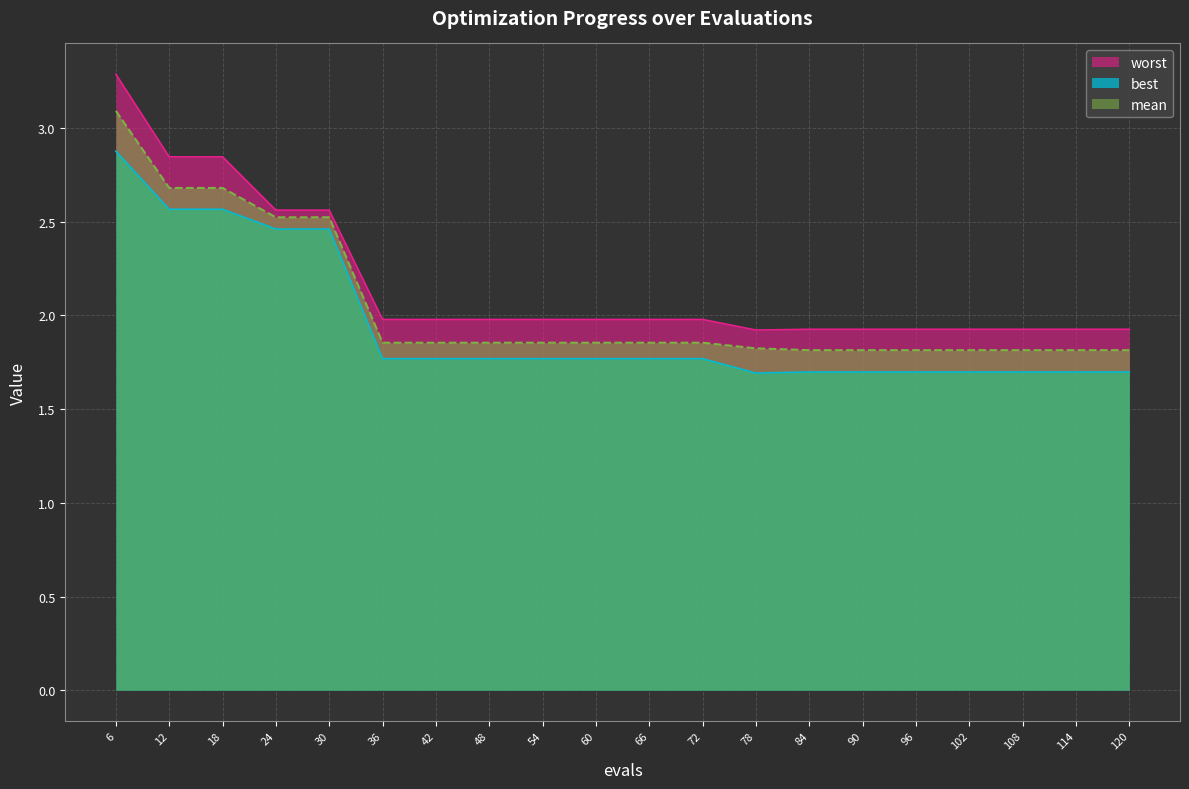

Where is mean nearest to the value 2?

36